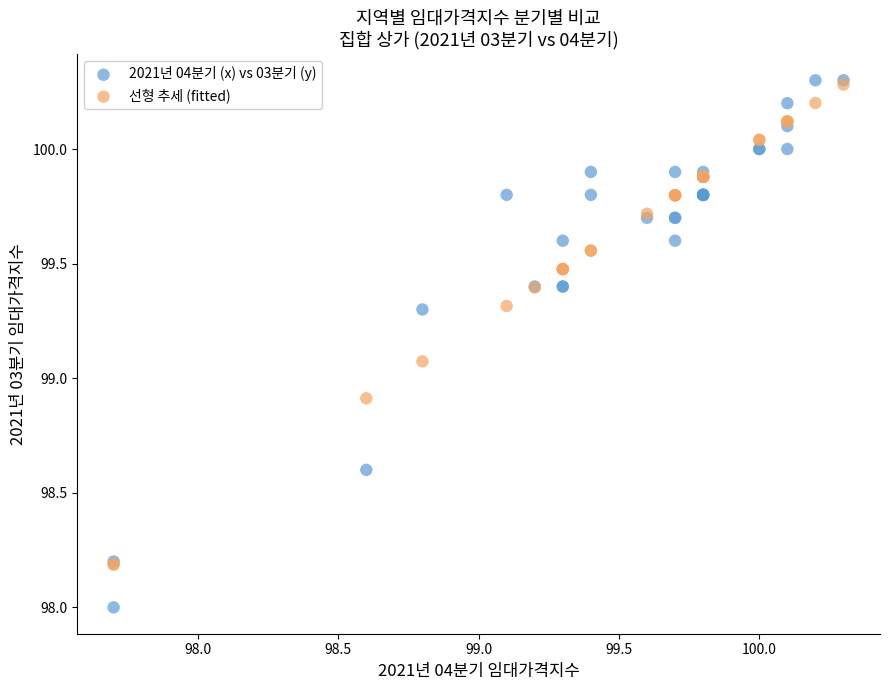

Which series contains the lowest Y value?

2021년 04분기 (x) vs 03분기 (y)